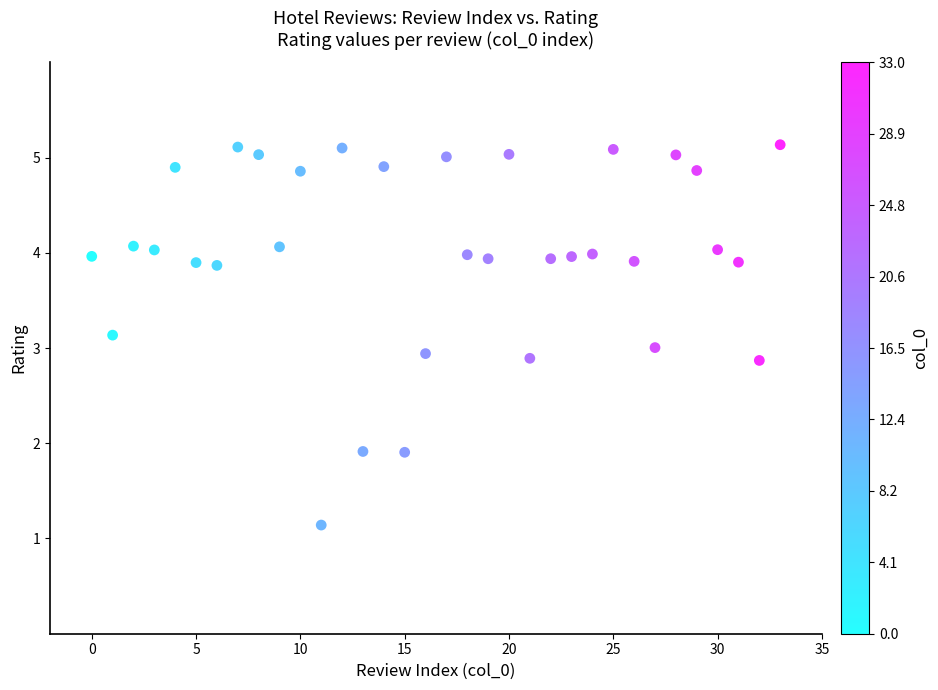

What is the range of Y values (max minus min)?

4.0